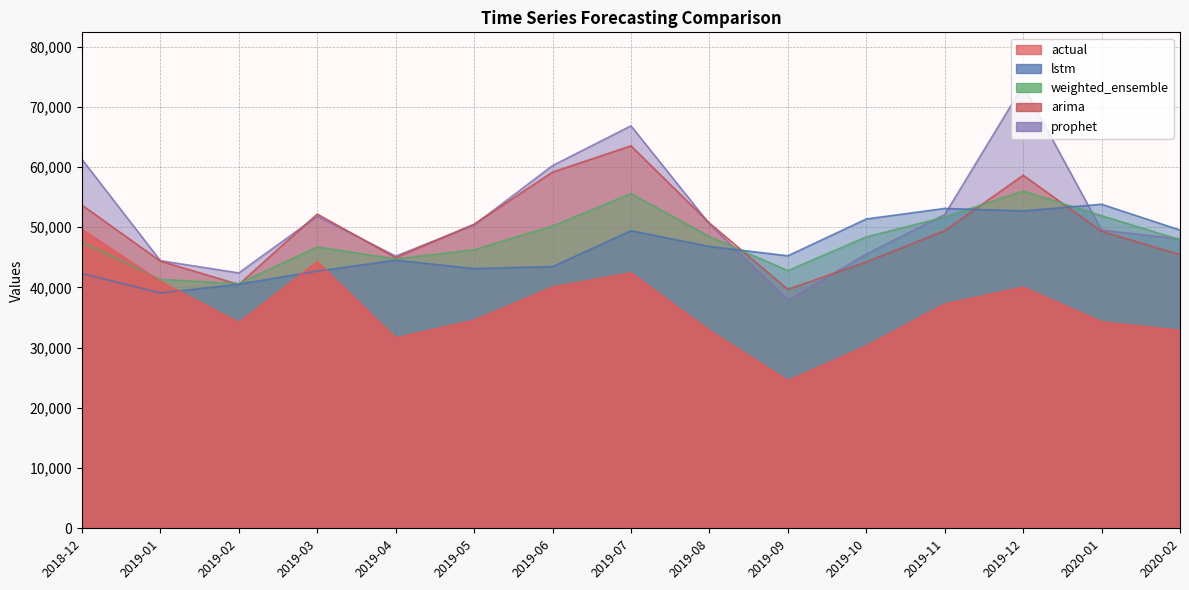

List the series in order of their peak value, lowest first.

actual, lstm, weighted_ensemble, arima, prophet